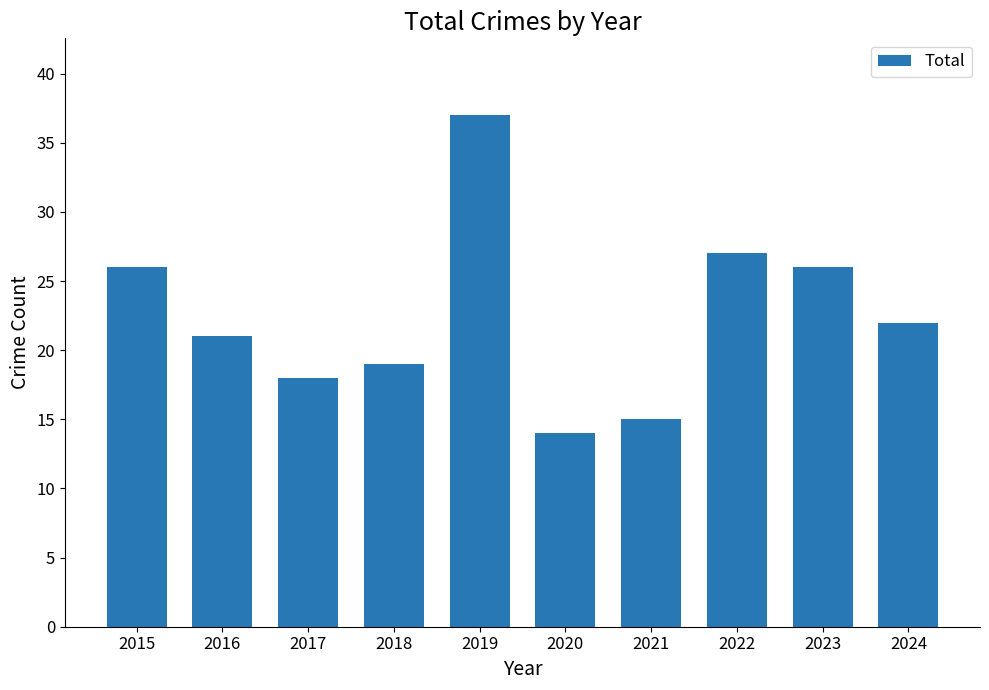

What is the sum of the values at 2022 and 2018?

46